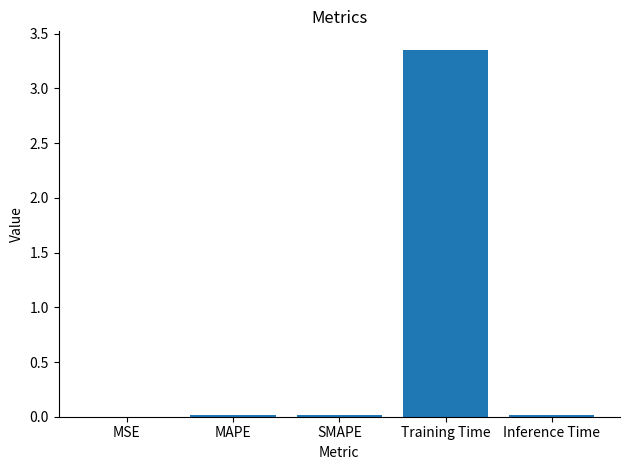

Which label corresponds to the largest value in the chart?

Training Time